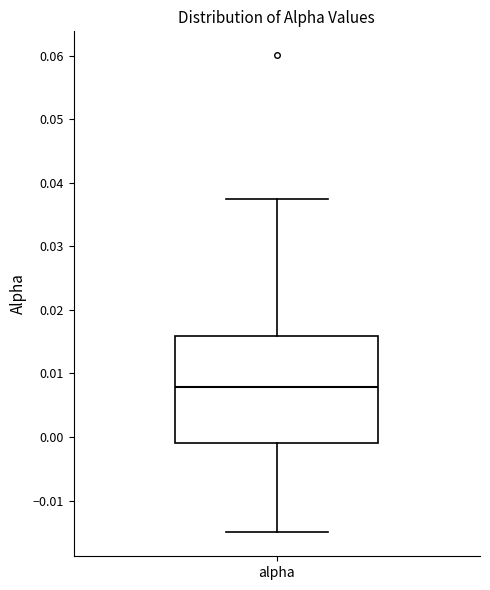

Transcribe this box plot: give where the median line is, the range the box spans, and where the two whiskers end, as read against the y-axis. The values are not printed on the chart, so give them approximately, as read against the axis.

median 0.008, box -0.001 to 0.016, whiskers -0.015 to 0.037